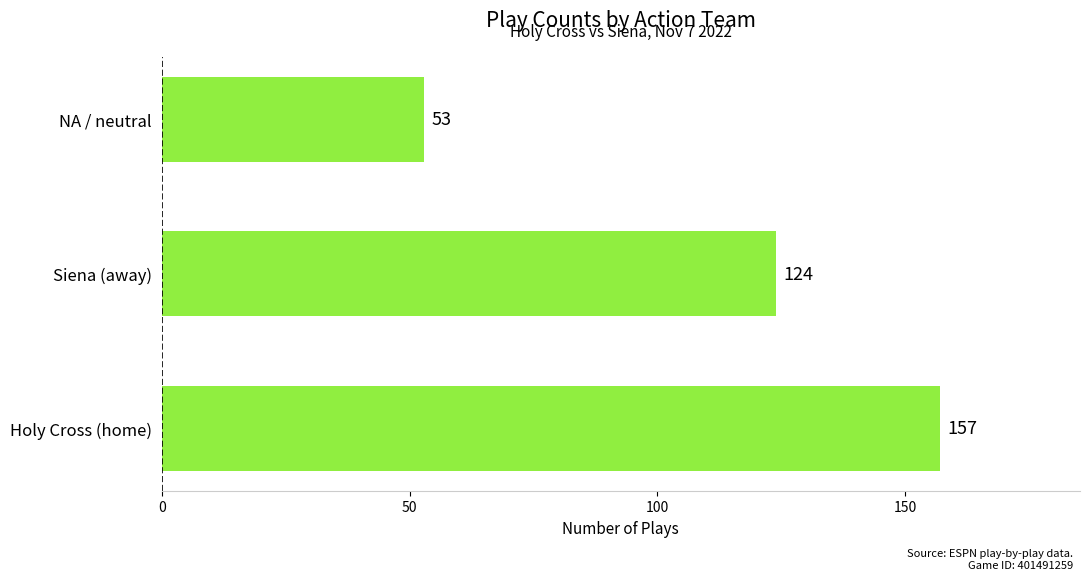

What is the average value?

111